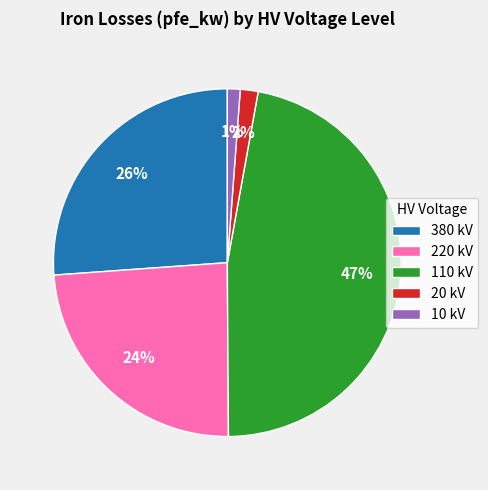

Count the number of slices in the pie.

5